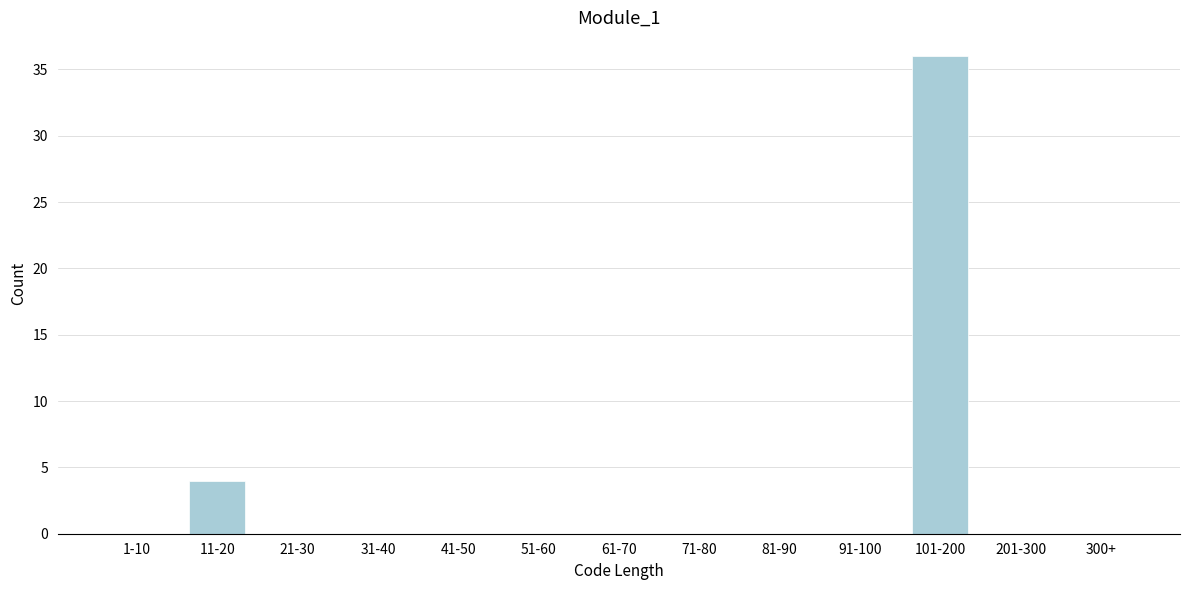

Reading right to left, list all the values displayed in this chart.

300+=0	201-300=0	101-200=36	91-100=0	81-90=0	71-80=0	61-70=0	51-60=0	41-50=0	31-40=0	21-30=0	11-20=4	1-10=0